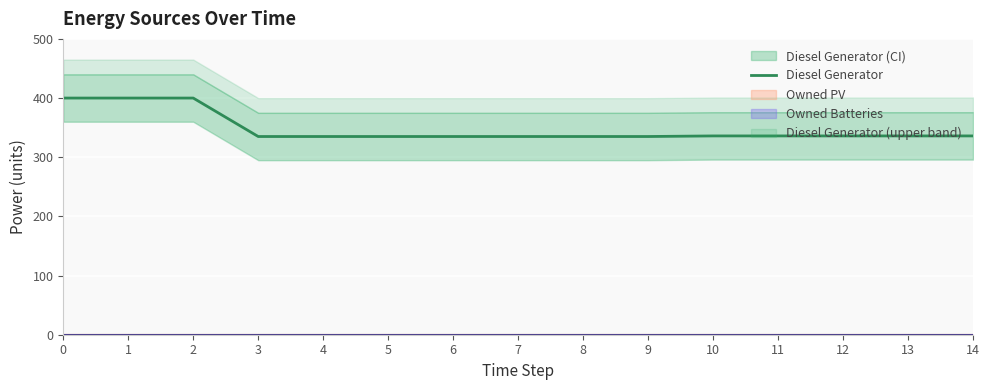

What is the sum of all values?

5225.0